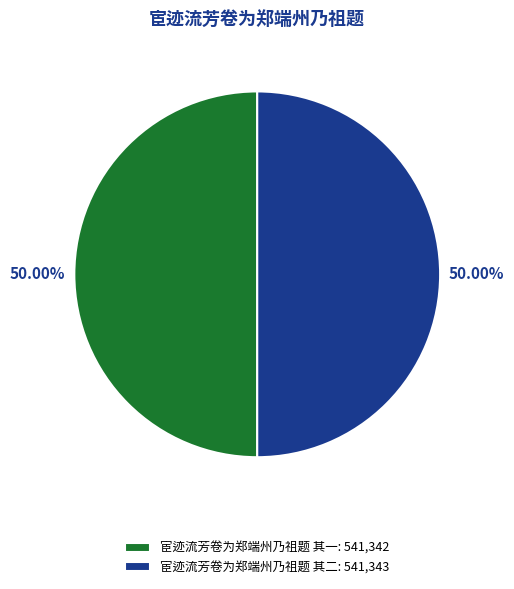

Is the sum of 宦迹流芳卷为郑端州乃祖题 其一: 541,342 and 宦迹流芳卷为郑端州乃祖题 其二: 541,343 greater than half?

Yes